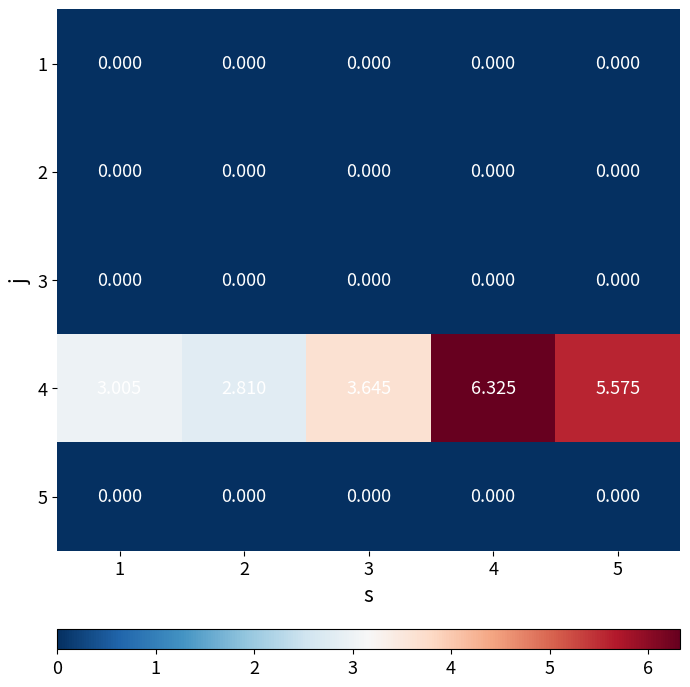

Is the value of 4 at 2 greater than the value of 1 at 4?

Yes